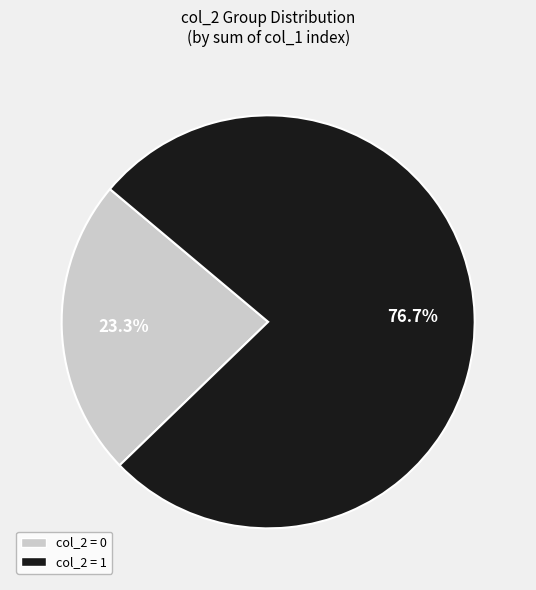

To the nearest percent, what is the average slice percentage?

50%